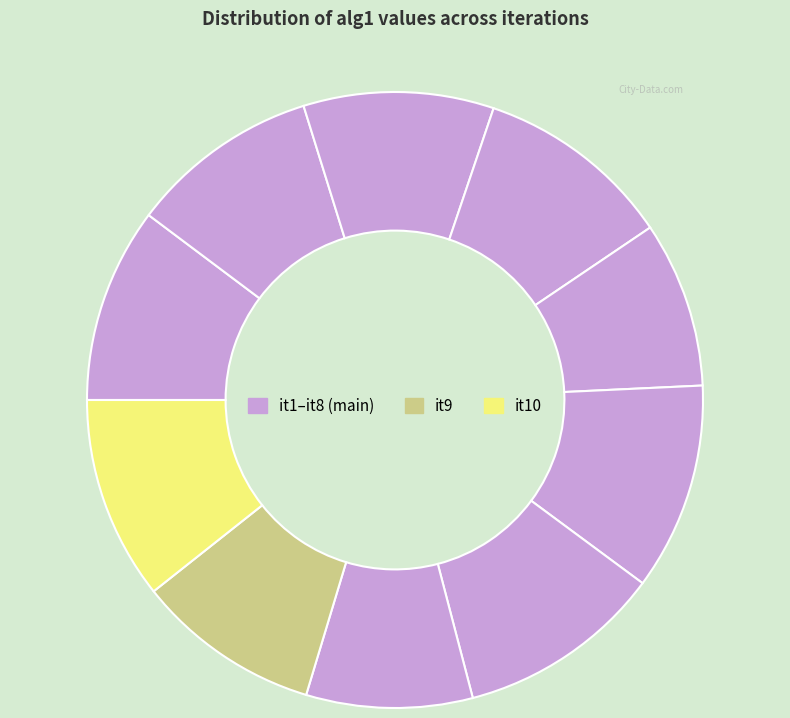

To the nearest percent, what is the average slice percentage?

10%